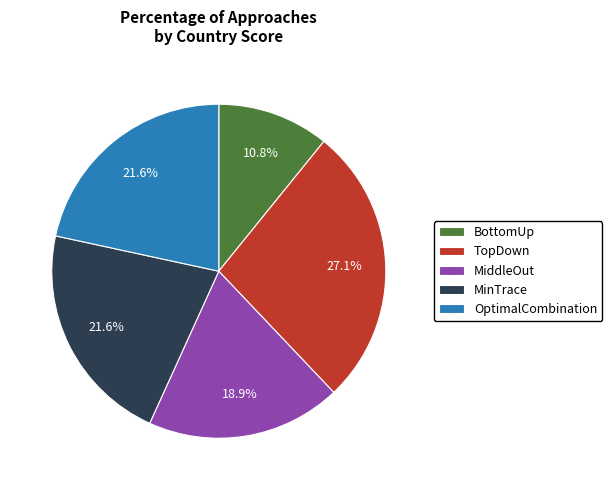

Which category has the biggest portion of the pie?

TopDown